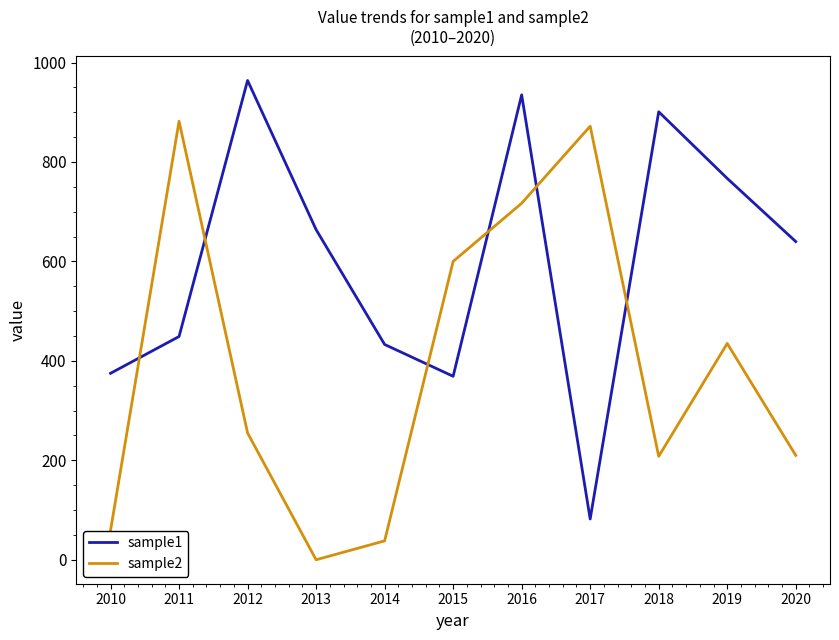

Which series has the largest total across all categories?

sample1